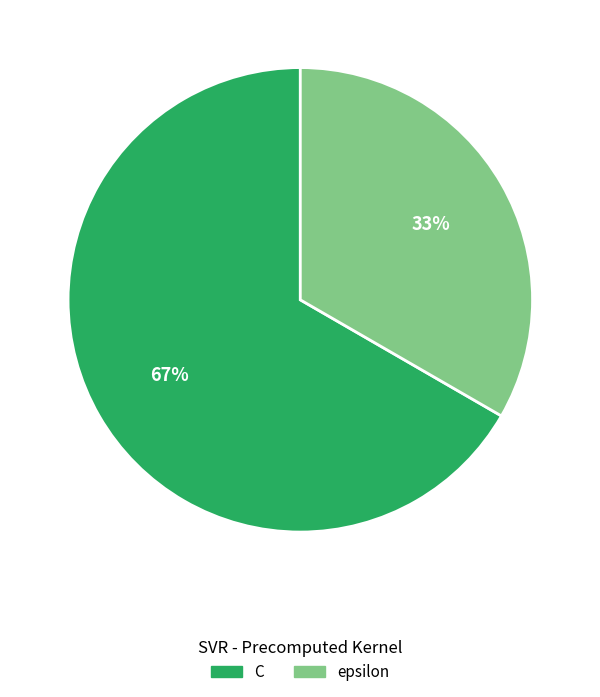

Which category accounts for the majority?

C